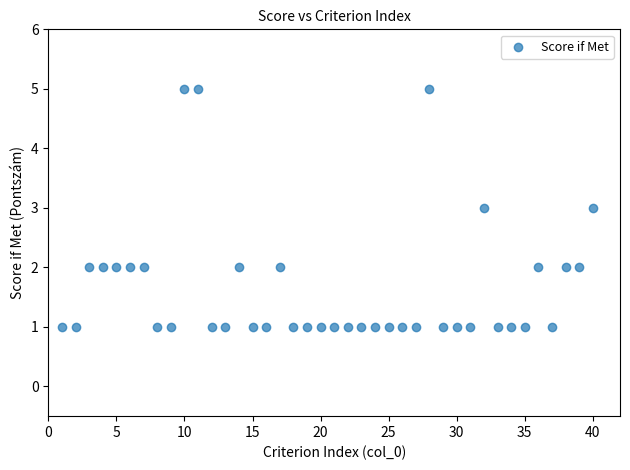

What is the range of Y values (max minus min)?

4